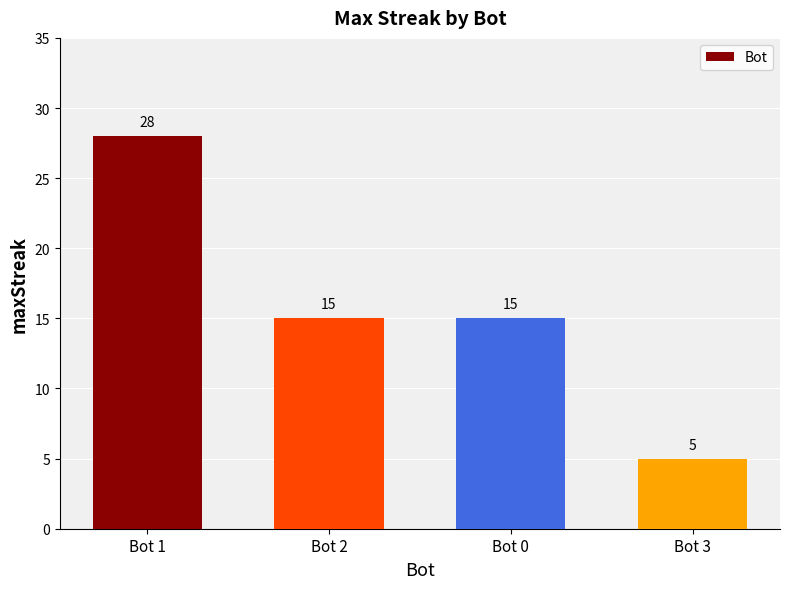

How many values are below 15?

1